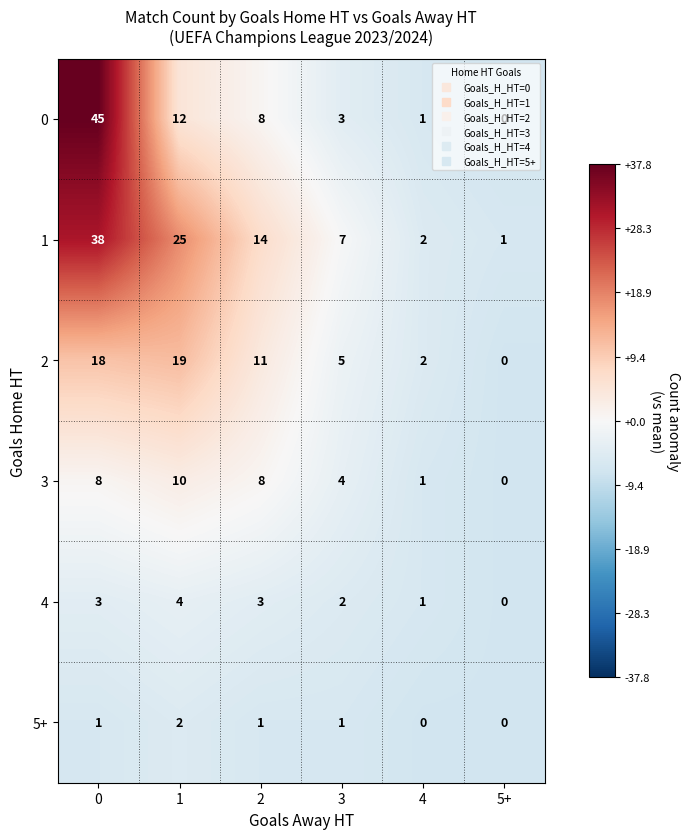

How many data points in 5+ are less than 1?

2